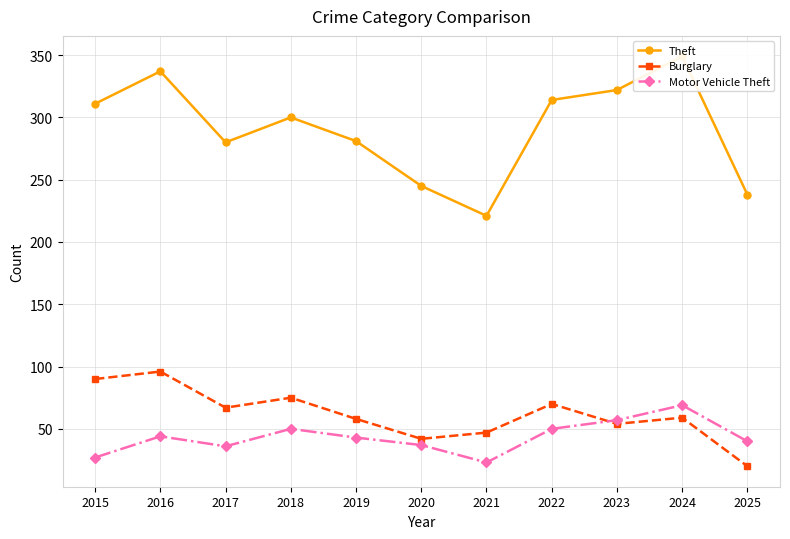

Reading right to left, what are all the values shown in this chart?

Theft: 238	349	322	314	221	245	281	300	280	337	311
Burglary: 20	59	54	70	47	42	58	75	67	96	90
Motor Vehicle Theft: 40	69	57	50	23	37	43	50	36	44	27